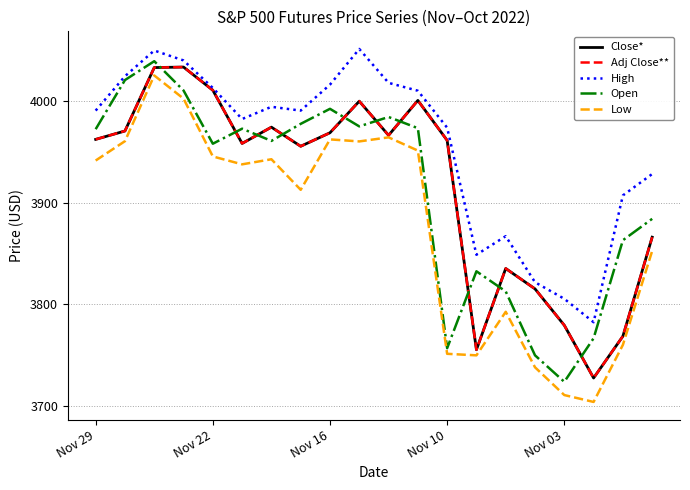

Does the chart have visible grid lines?

Yes